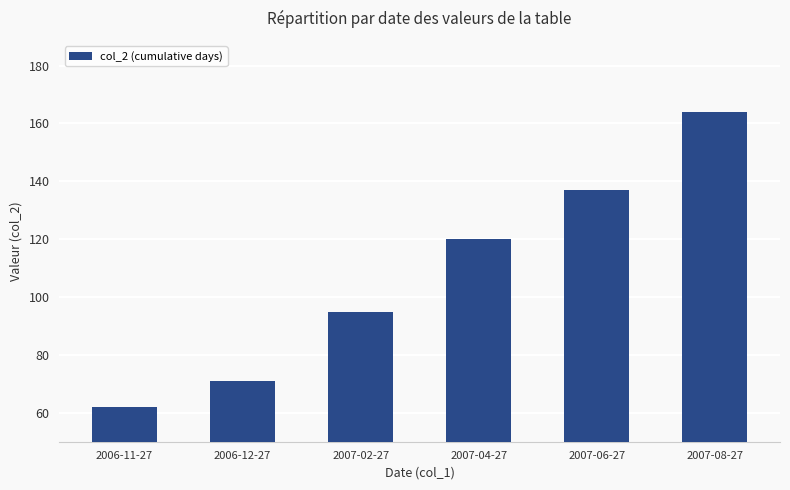

Is it true that the value at 2007-02-27 is 95?

True